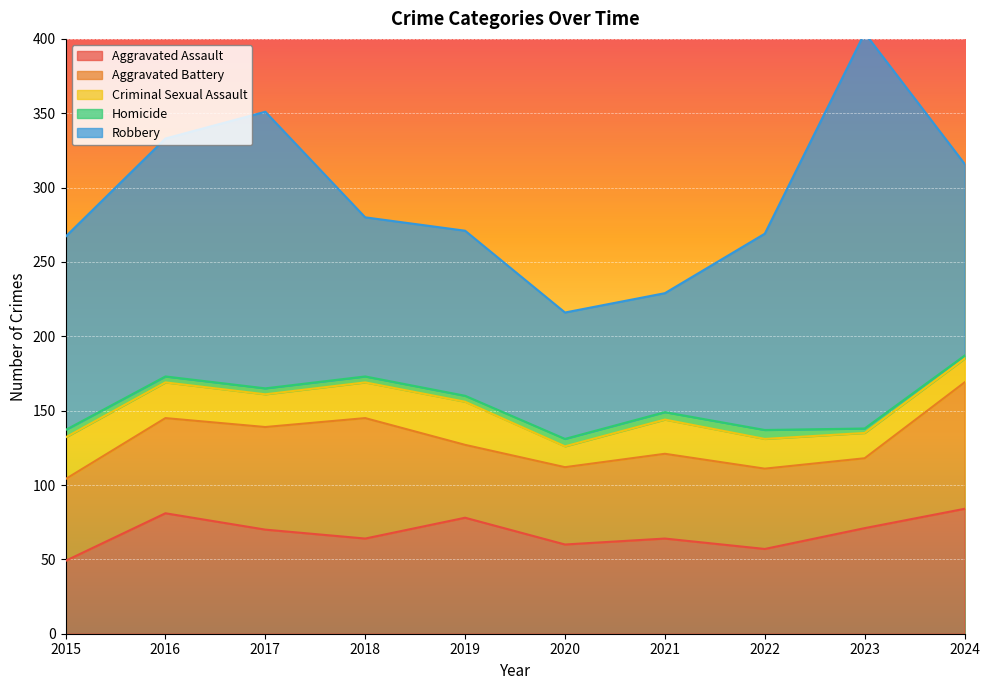

At which label is Aggravated Battery closest to 66?

2016